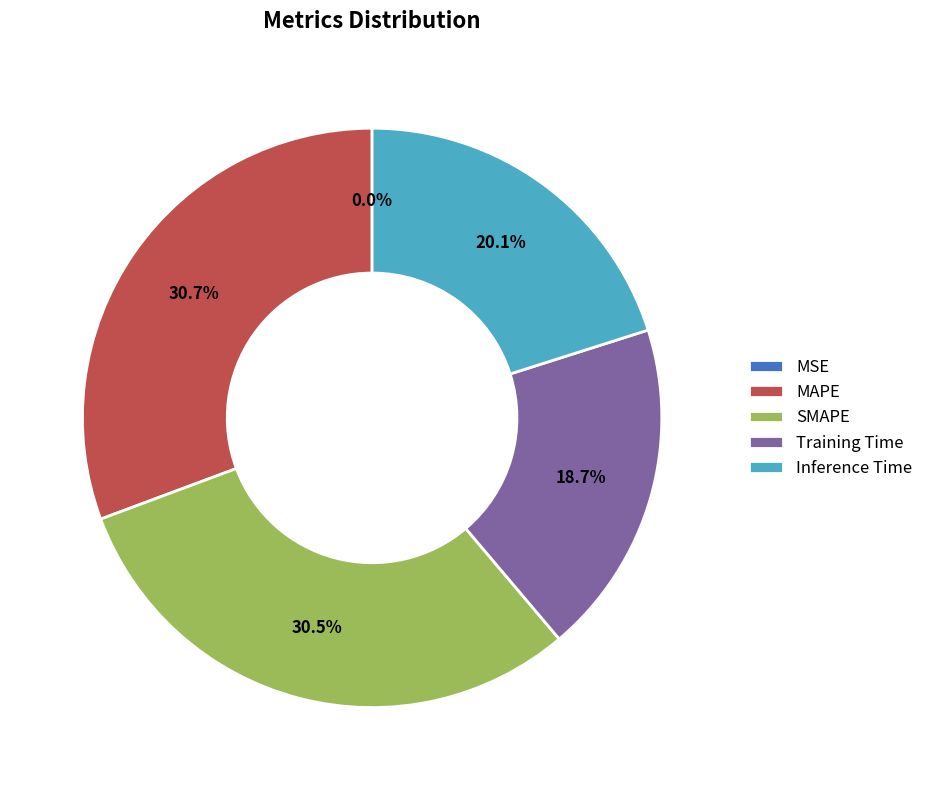

Combined, do SMAPE and Inference Time account for over 50%?

Yes